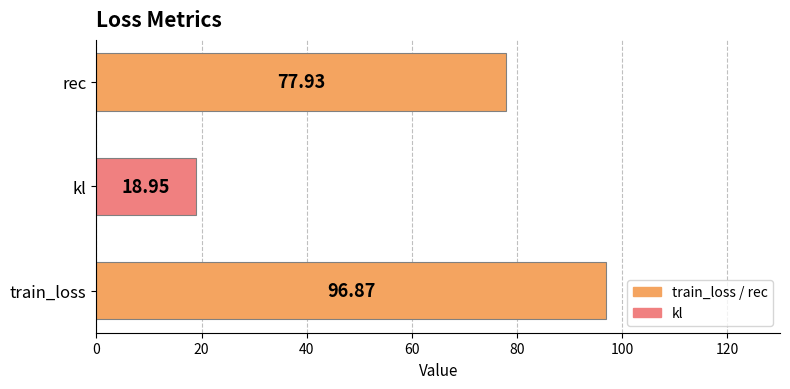

What is the difference between the maximum and minimum values?

77.9